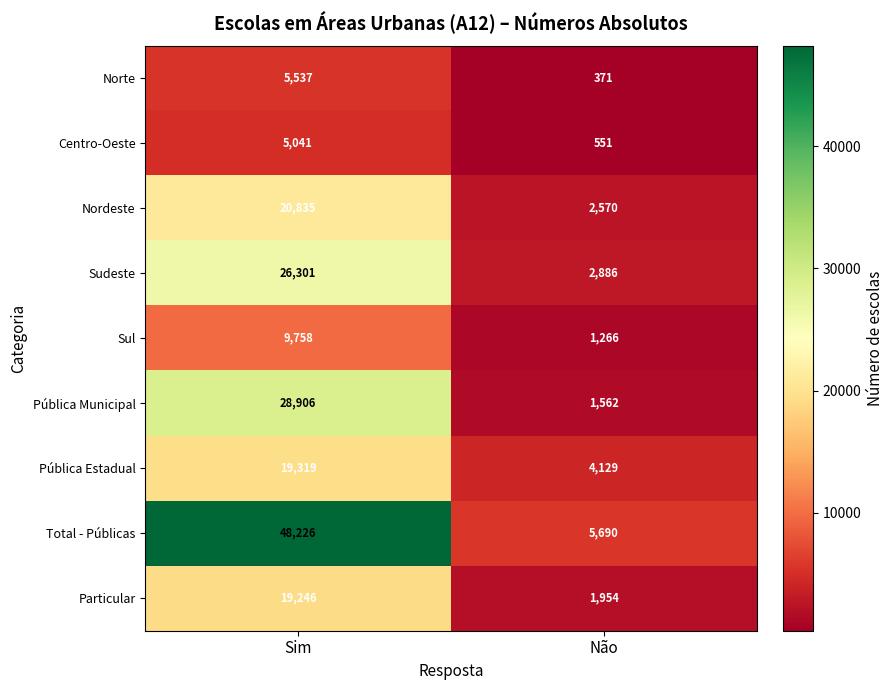

Which series has the widest spread of values?

Total - Públicas